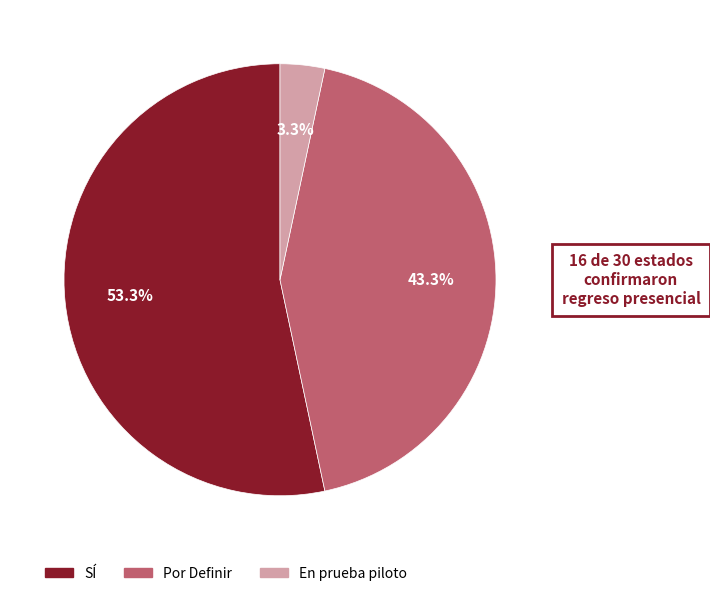

Is there a majority slice in this chart?

Yes